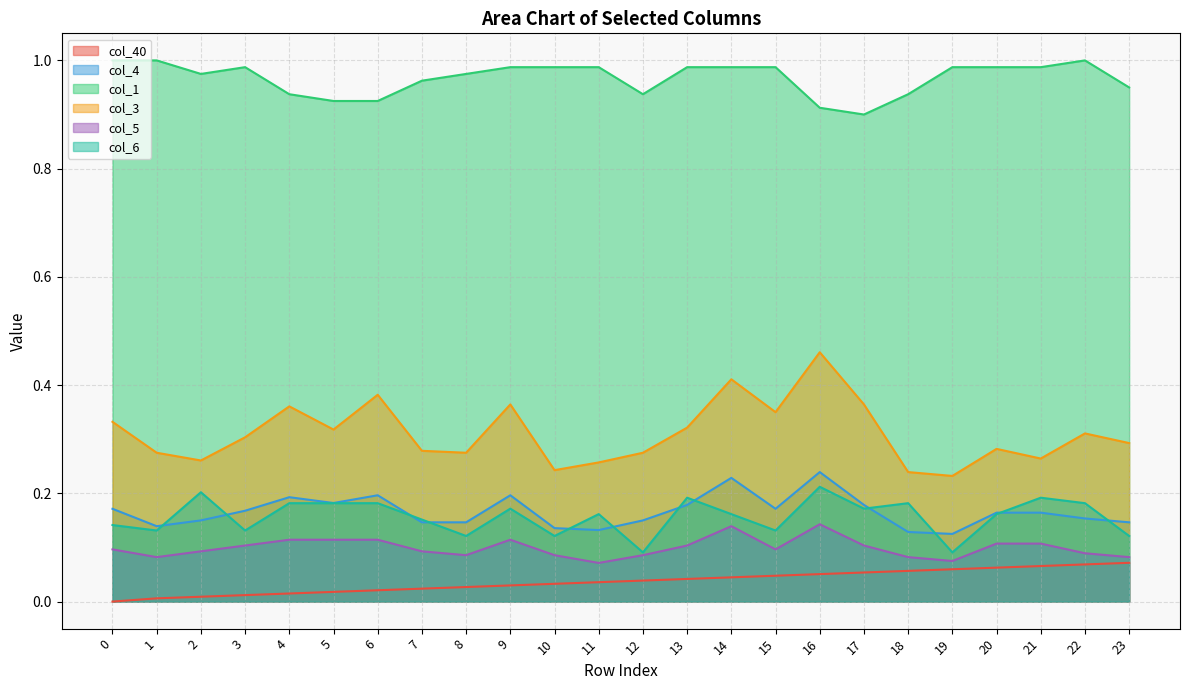

True or false: col_5 and col_40 intersect in this chart.

False